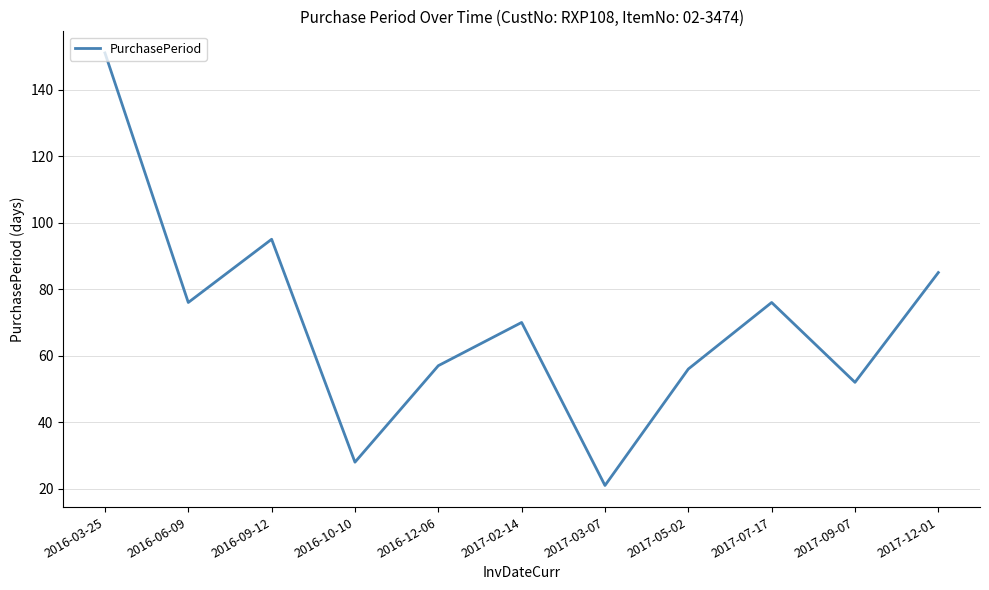

What position from the right is 2017-02-14?

6